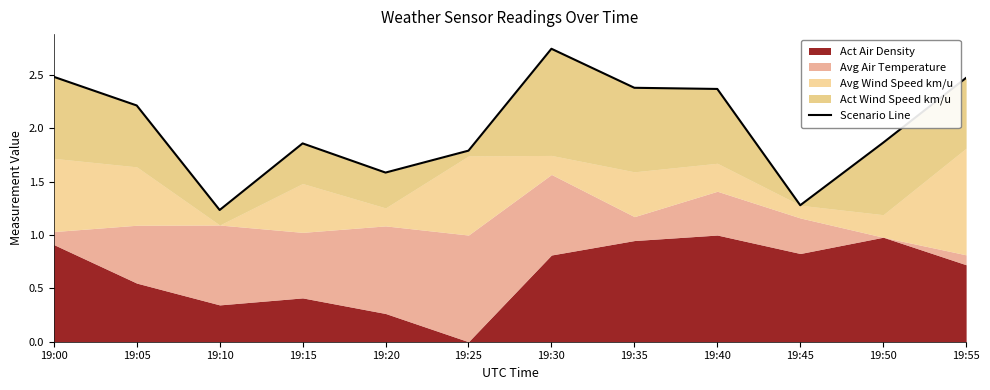

The value at 19:45 is 2.1. True or false?

False